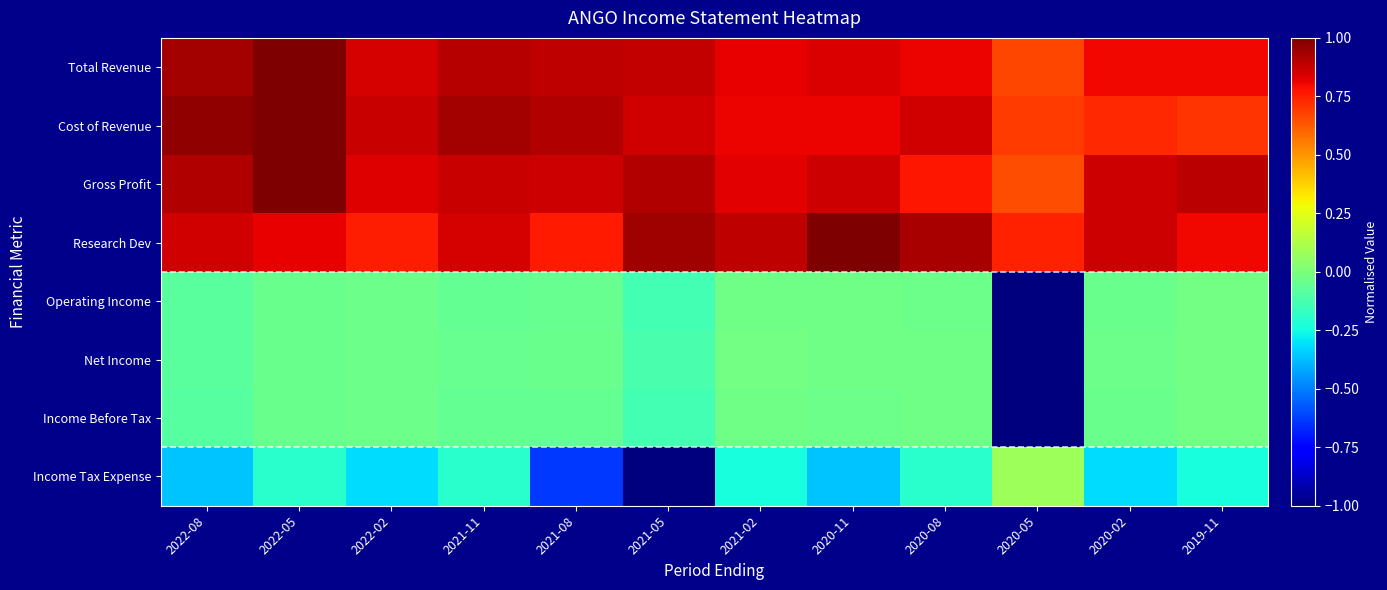

Which has a higher value, 2022-05 or 2020-02?

2022-05